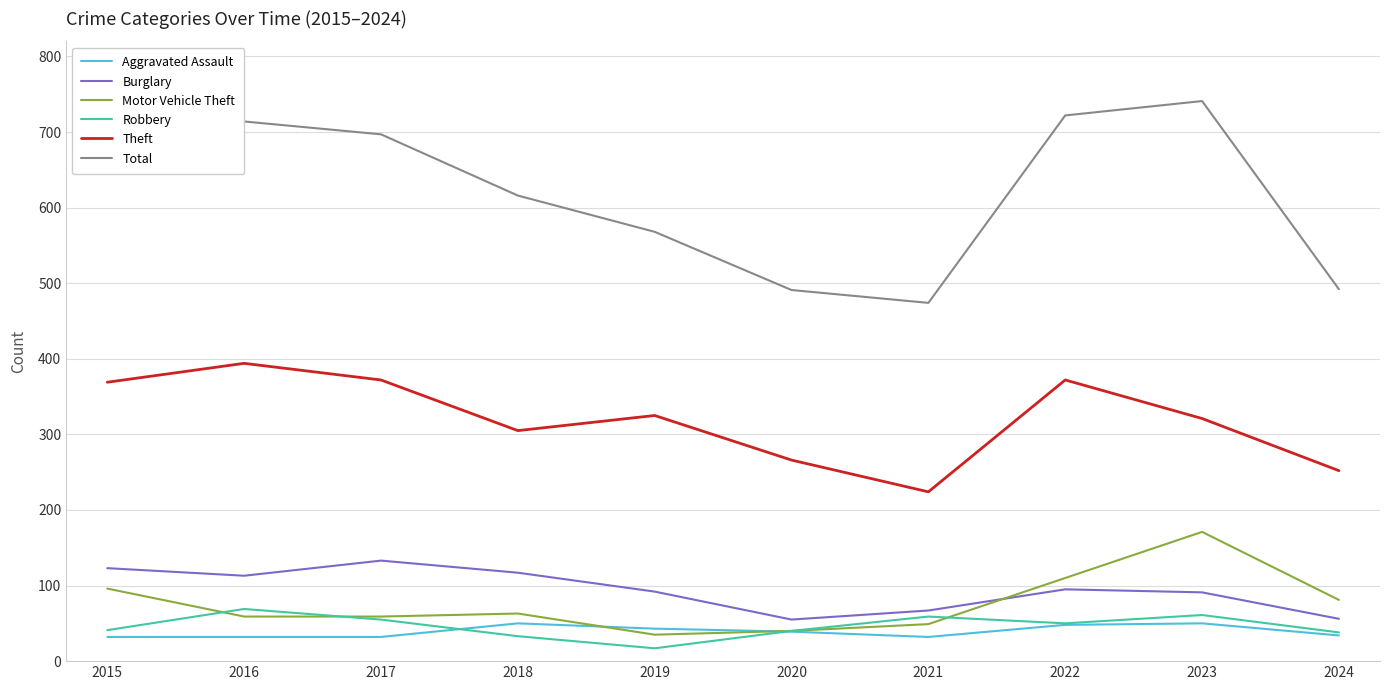

What is the spread (max minus min) of values at 2019?

551